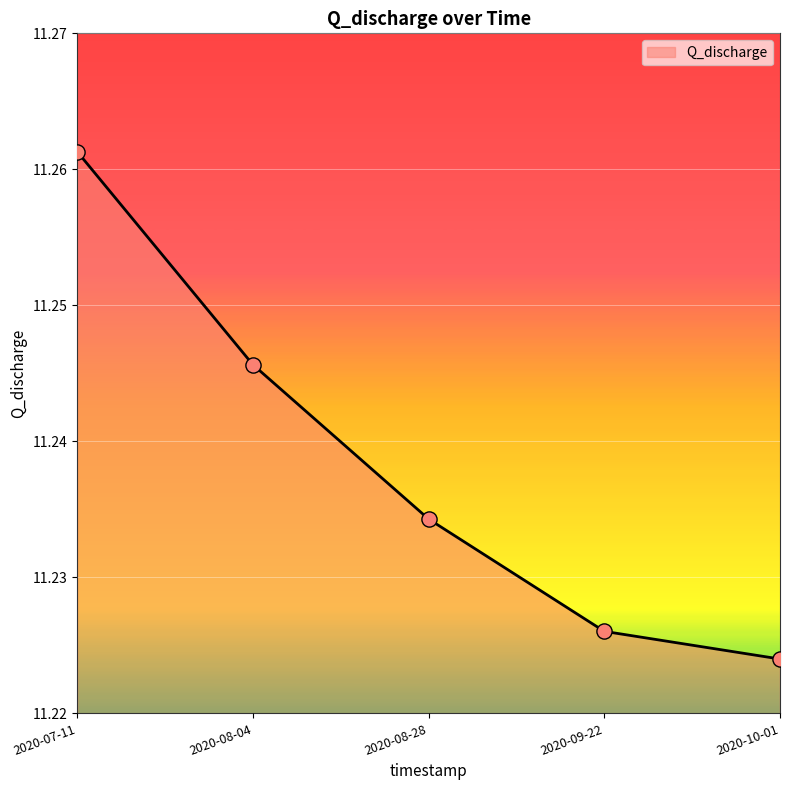

What is the ratio of the value at 2020-08-28 to the value at 2020-08-04?

1.0